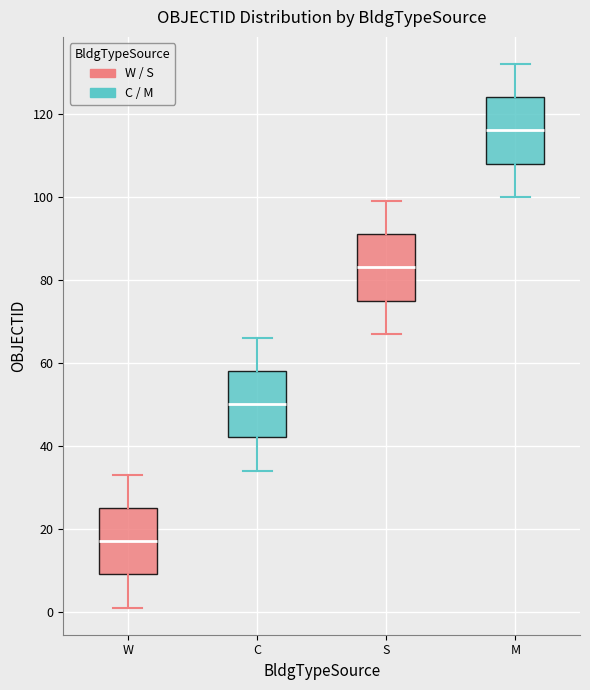

Where is the lower edge of the box for S on the y-axis? The values are not printed on the chart, so give them approximately, as read against the axis.

76